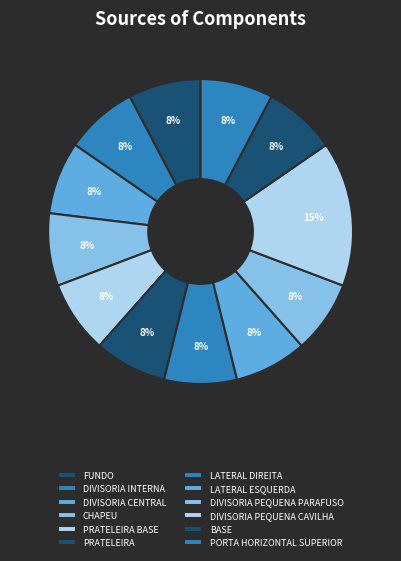

What percentage is the PRATELEIRA slice, to the nearest percent?

8%